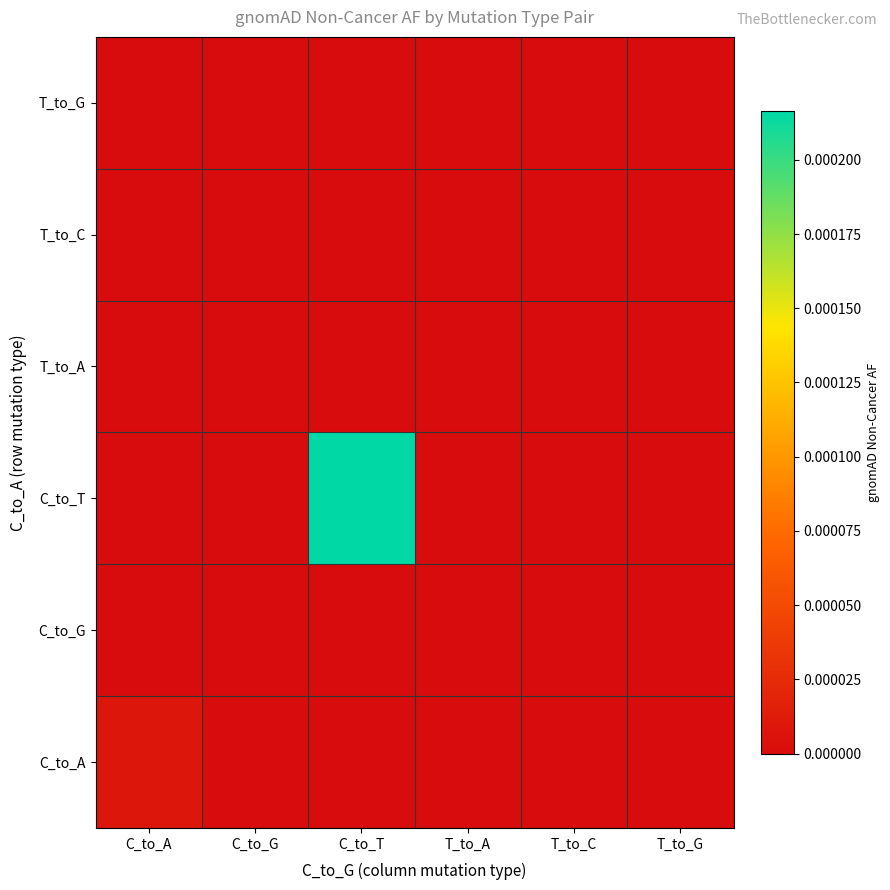

At T_to_G, list the series in order from largest to smallest.

C_to_A, C_to_G, C_to_T, T_to_A, T_to_C, T_to_G